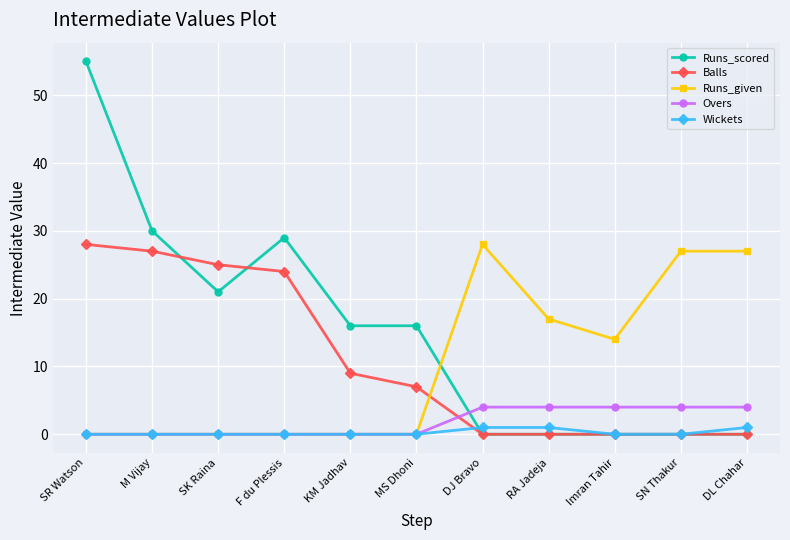

Reading right to left, list all the values displayed in this chart.

Runs_scored: DL Chahar=0	SN Thakur=0	Imran Tahir=0	RA Jadeja=0	DJ Bravo=0	MS Dhoni=16	KM Jadhav=16	F du Plessis=29	SK Raina=21	M Vijay=30	SR Watson=55
Balls: DL Chahar=0	SN Thakur=0	Imran Tahir=0	RA Jadeja=0	DJ Bravo=0	MS Dhoni=7	KM Jadhav=9	F du Plessis=24	SK Raina=25	M Vijay=27	SR Watson=28
Runs_given: DL Chahar=27	SN Thakur=27	Imran Tahir=14	RA Jadeja=17	DJ Bravo=28	MS Dhoni=0	KM Jadhav=0	F du Plessis=0	SK Raina=0	M Vijay=0	SR Watson=0
Overs: DL Chahar=4	SN Thakur=4	Imran Tahir=4	RA Jadeja=4	DJ Bravo=4	MS Dhoni=0	KM Jadhav=0	F du Plessis=0	SK Raina=0	M Vijay=0	SR Watson=0
Wickets: DL Chahar=1	SN Thakur=0	Imran Tahir=0	RA Jadeja=1	DJ Bravo=1	MS Dhoni=0	KM Jadhav=0	F du Plessis=0	SK Raina=0	M Vijay=0	SR Watson=0